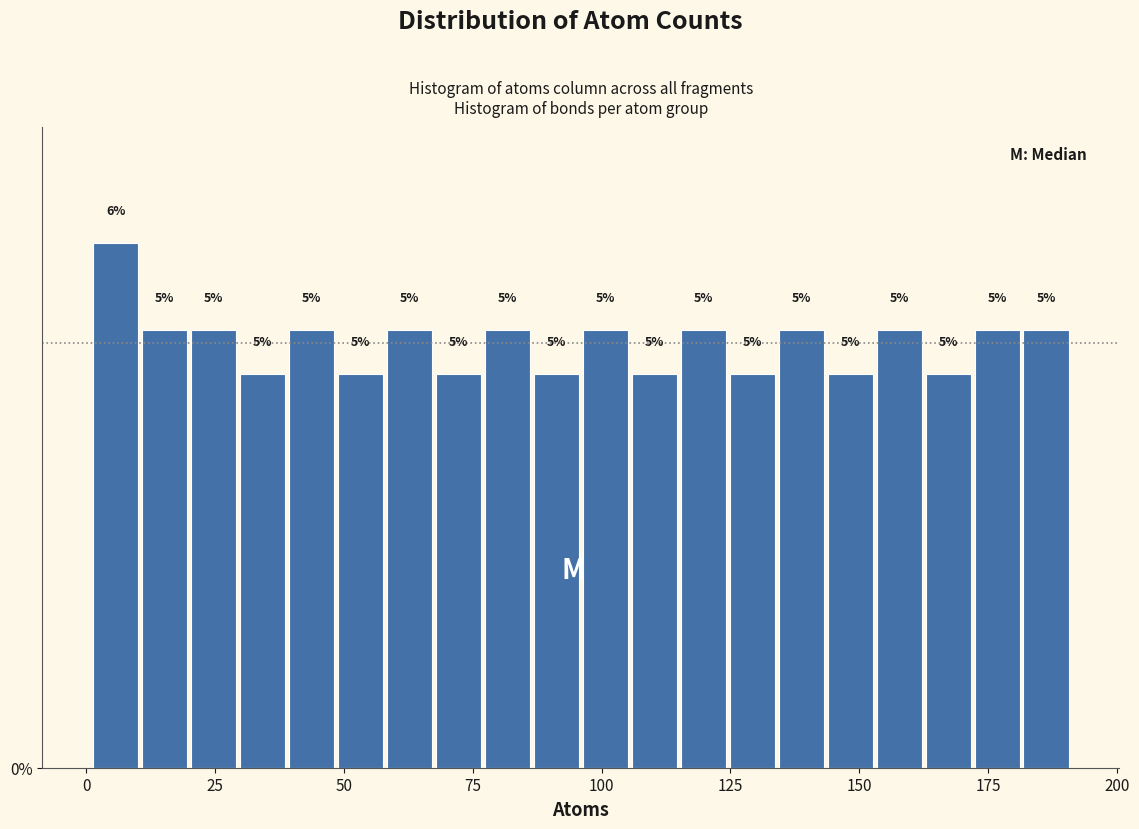

Around what value on the x-axis is the tallest bar? Give the approximate position of its centre, as read against the axis.

5